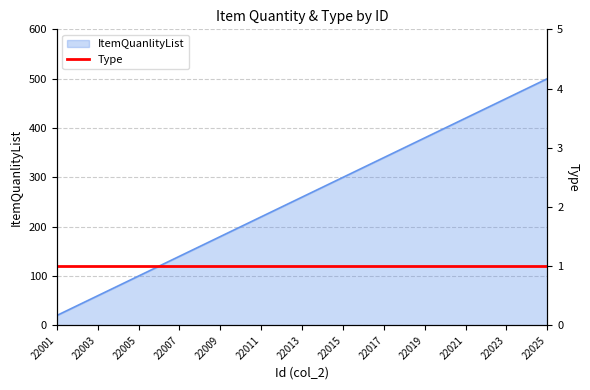

Does the chart have visible grid lines?

Yes